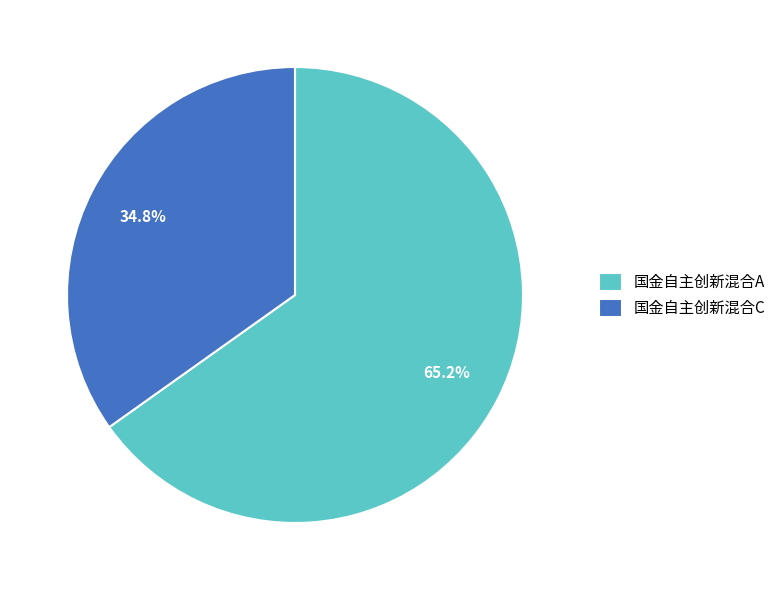

How many segments does this pie chart have?

2